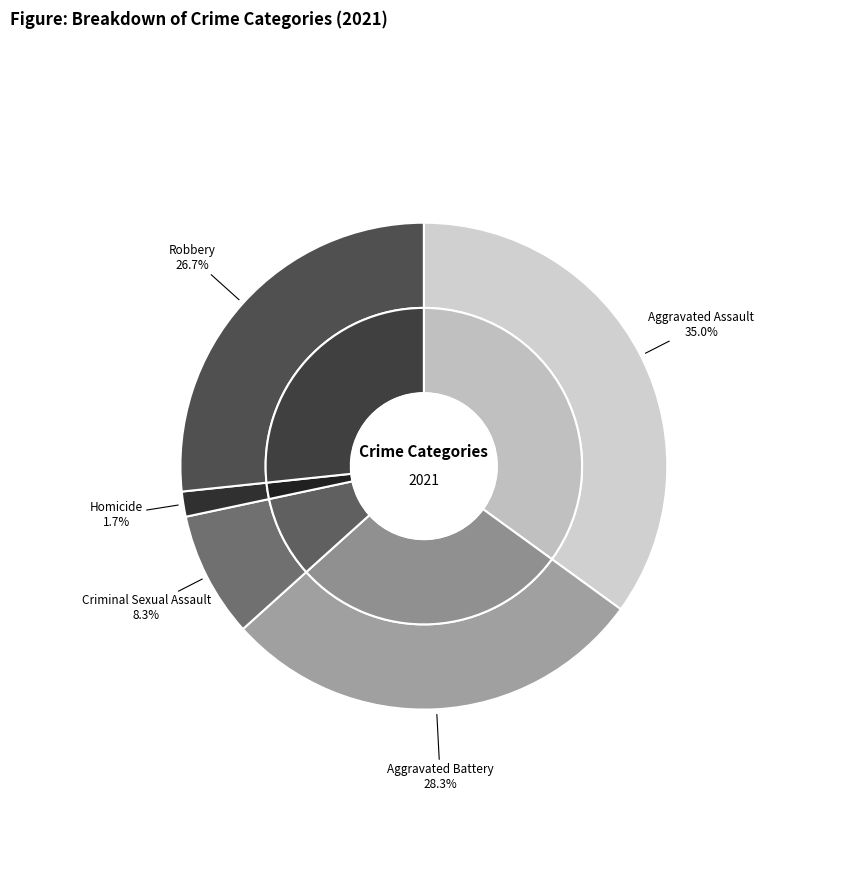

How many segments does this pie chart have?

5